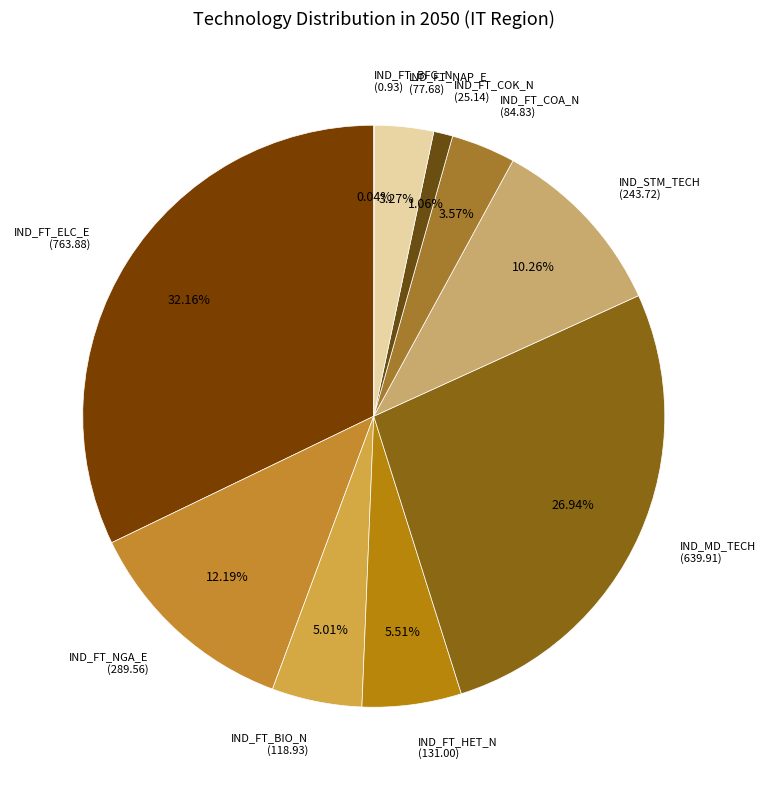

Is there a majority slice in this chart?

No